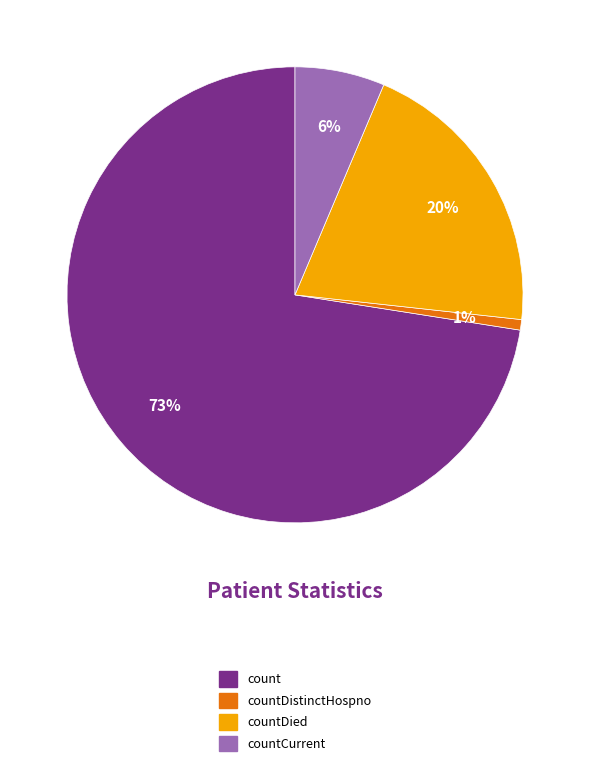

To the nearest percent, what is the average slice percentage?

25%